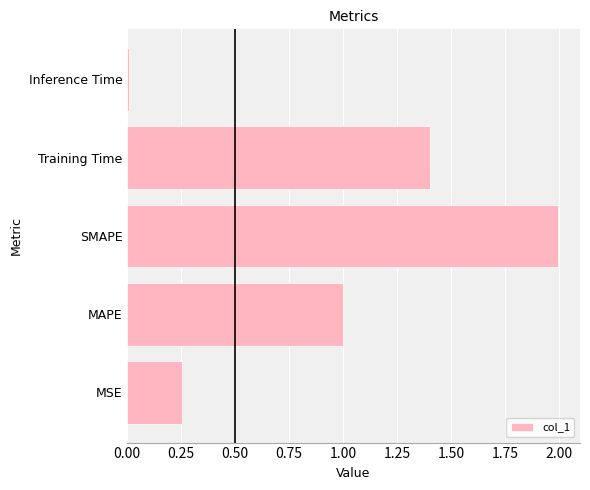

Which category has the lowest value across all series?

Inference Time